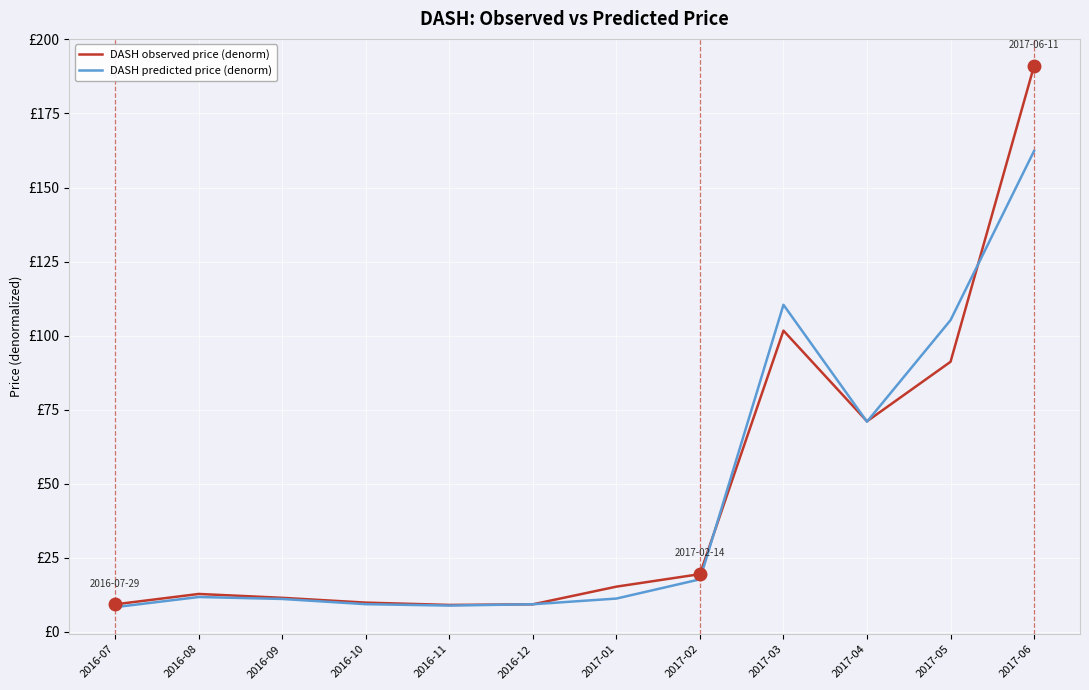

What are all the series names shown in the legend?

DASH observed price (denorm), DASH predicted price (denorm)